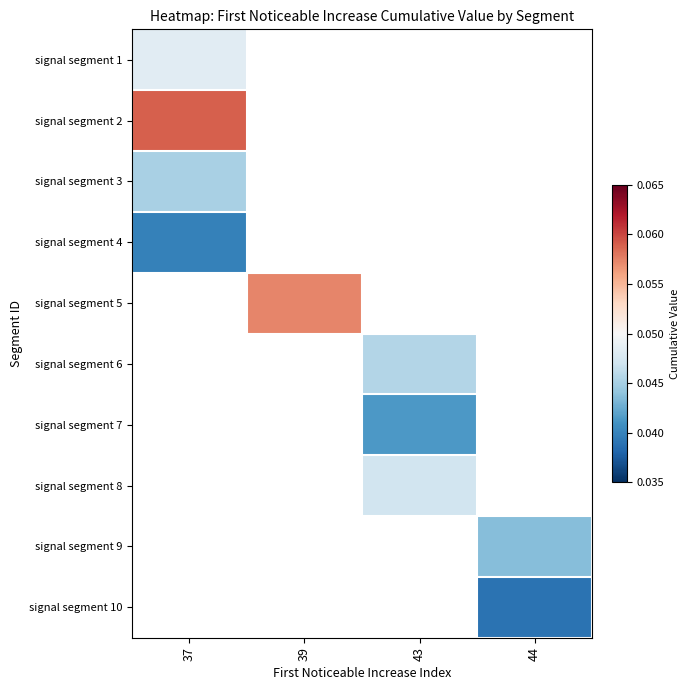

How many values in signal segment 9 are above zero?

1